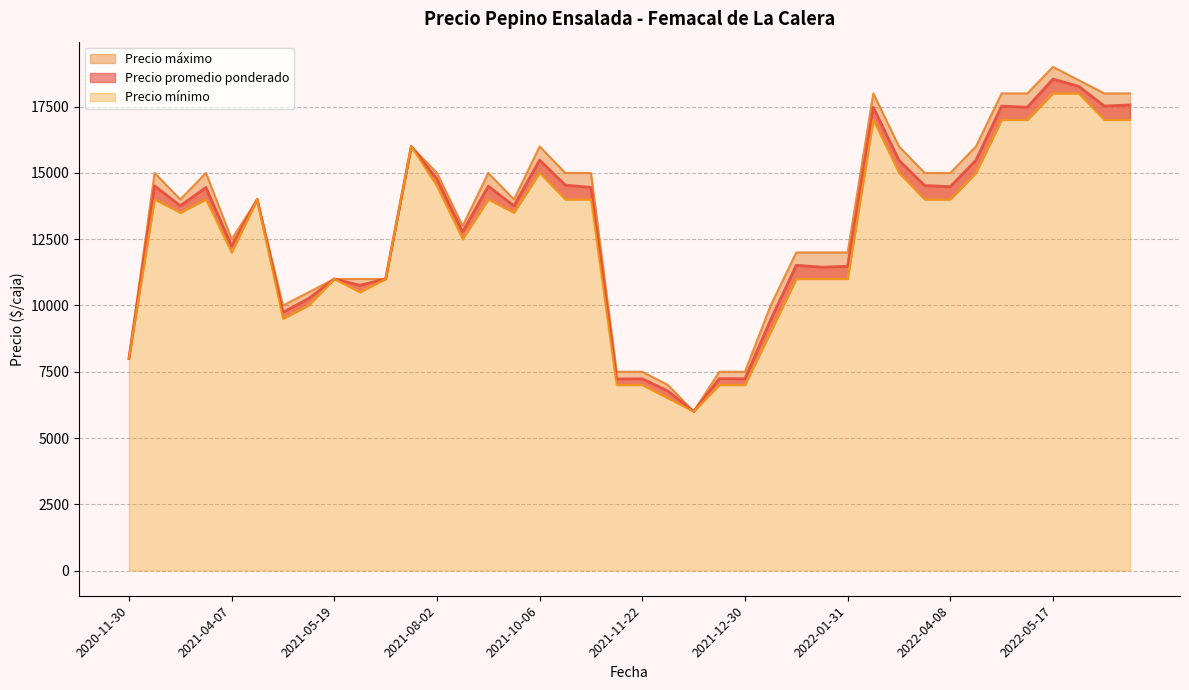

Which label corresponds to the smallest value in the chart?

2021-12-10